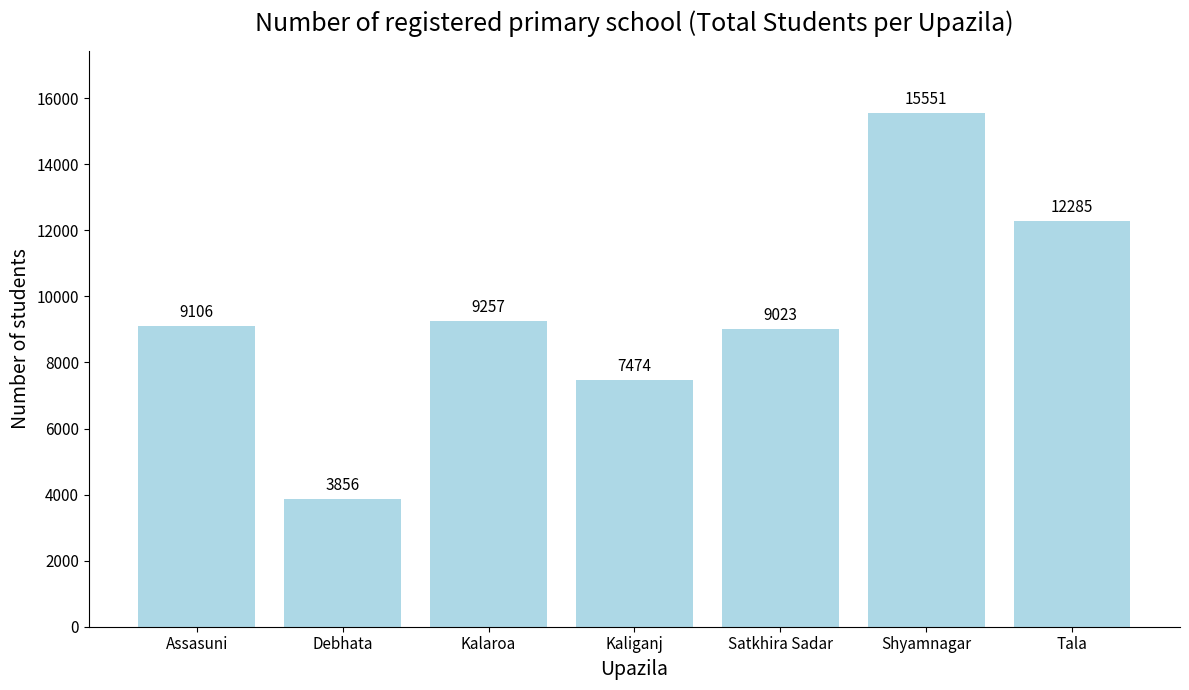

What is the maximum value shown in the chart?

15551